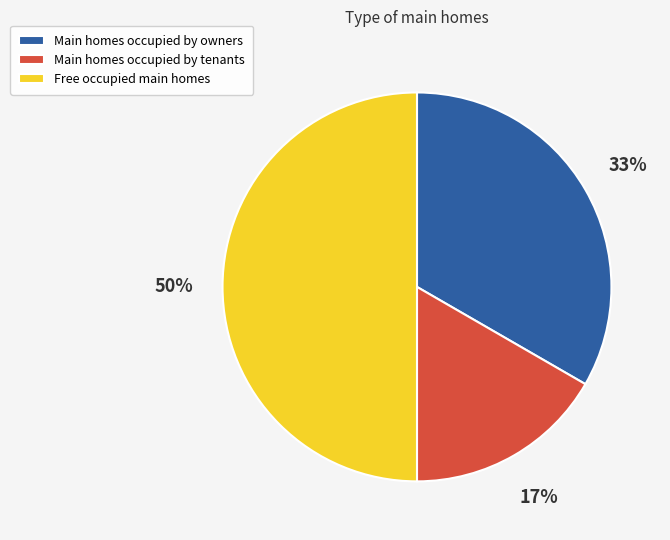

How many segments does this pie chart have?

3